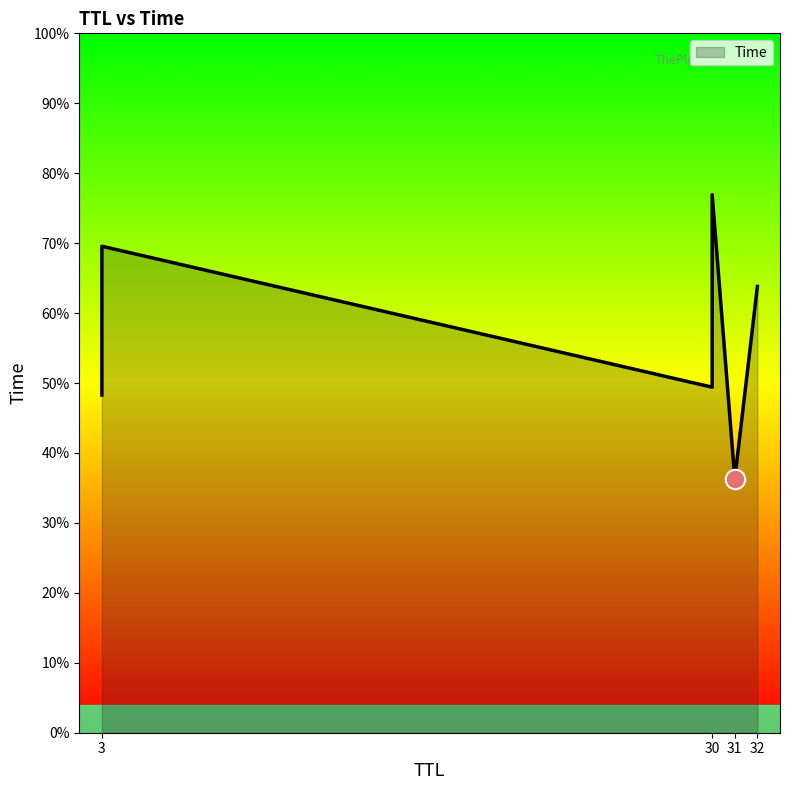

What is the value of the 5th point from the left?

3.7